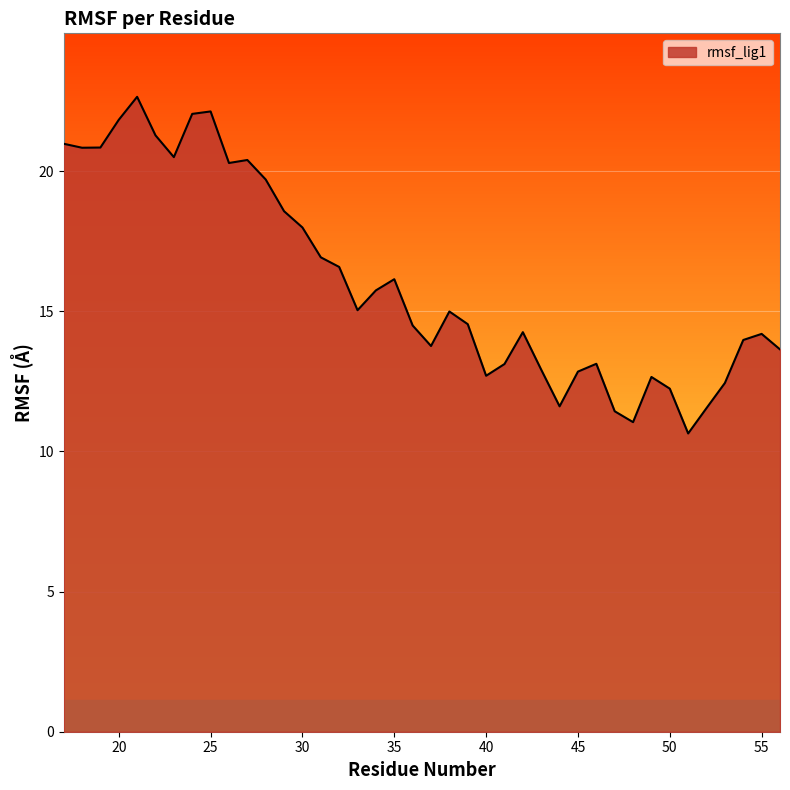

What is the smallest value displayed?

10.6